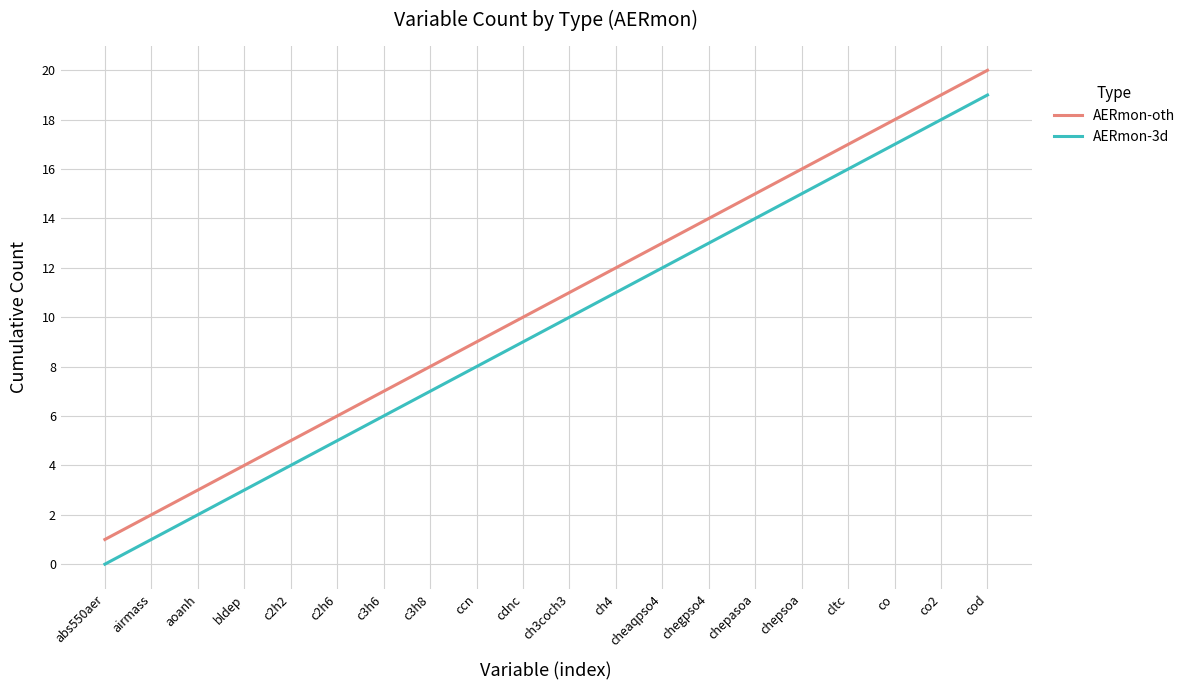

Reading left to right, list all the values displayed in this chart.

AERmon-oth: abs550aer=1	airmass=2	aoanh=3	bldep=4	c2h2=5	c2h6=6	c3h6=7	c3h8=8	ccn=9	cdnc=10	ch3coch3=11	ch4=12	cheaqpso4=13	chegpso4=14	chepasoa=15	chepsoa=16	cltc=17	co=18	co2=19	cod=20
AERmon-3d: abs550aer=0	airmass=1	aoanh=2	bldep=3	c2h2=4	c2h6=5	c3h6=6	c3h8=7	ccn=8	cdnc=9	ch3coch3=10	ch4=11	cheaqpso4=12	chegpso4=13	chepasoa=14	chepsoa=15	cltc=16	co=17	co2=18	cod=19